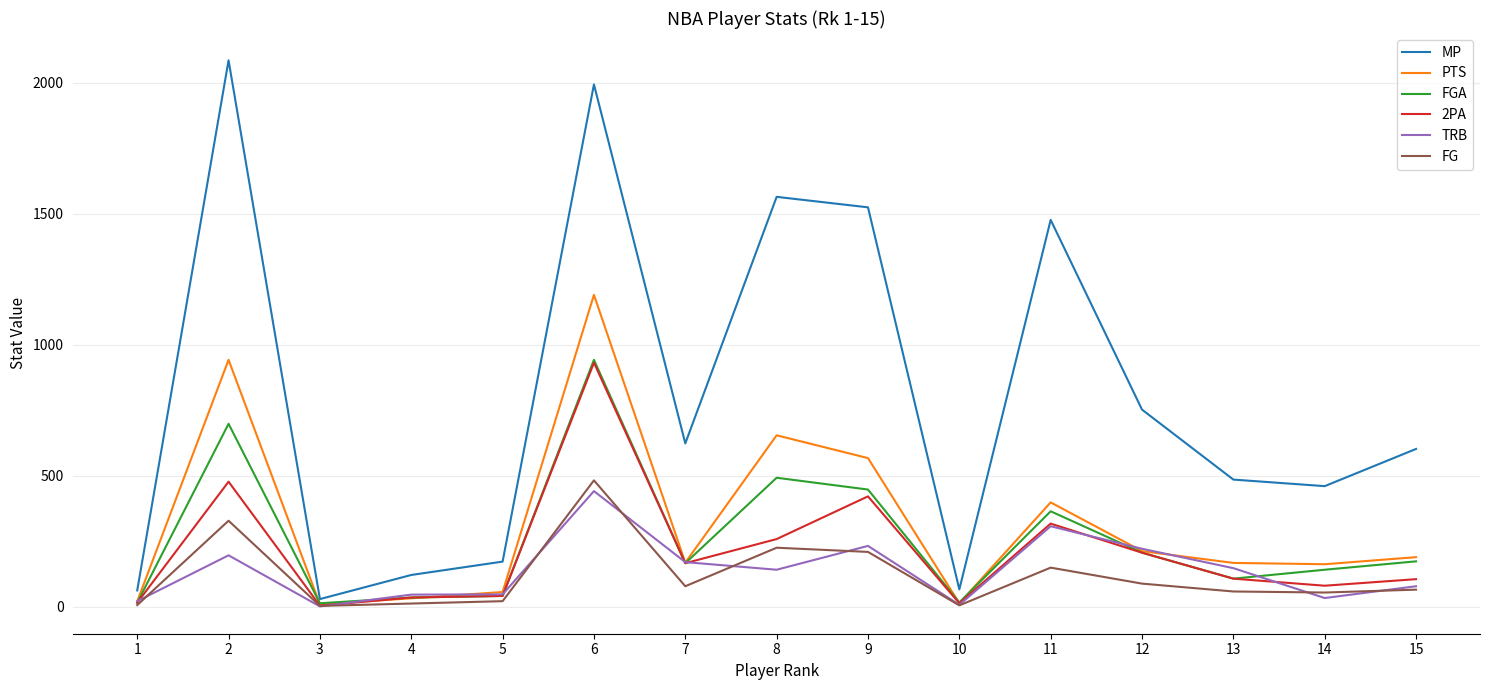

At which label is MP closest to 1058?

12